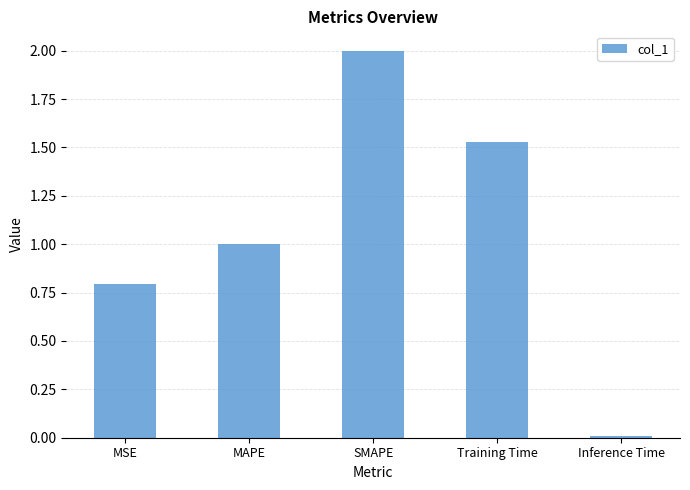

True or false: the data shows 1.0 at SMAPE.

False